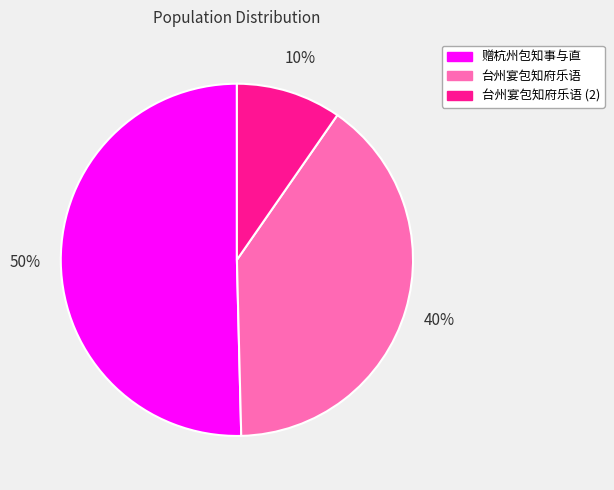

Count the number of slices in the pie.

3